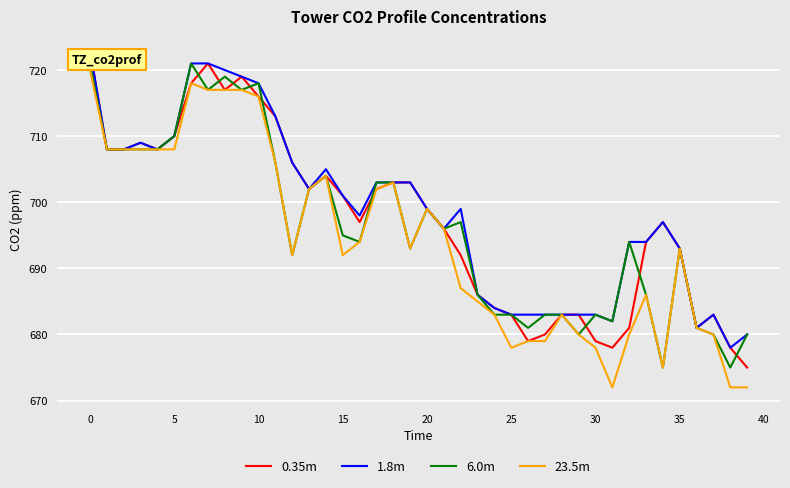

Rank the series by their maximum value, from highest to lowest.

0.35m, 1.8m, 6.0m, 23.5m